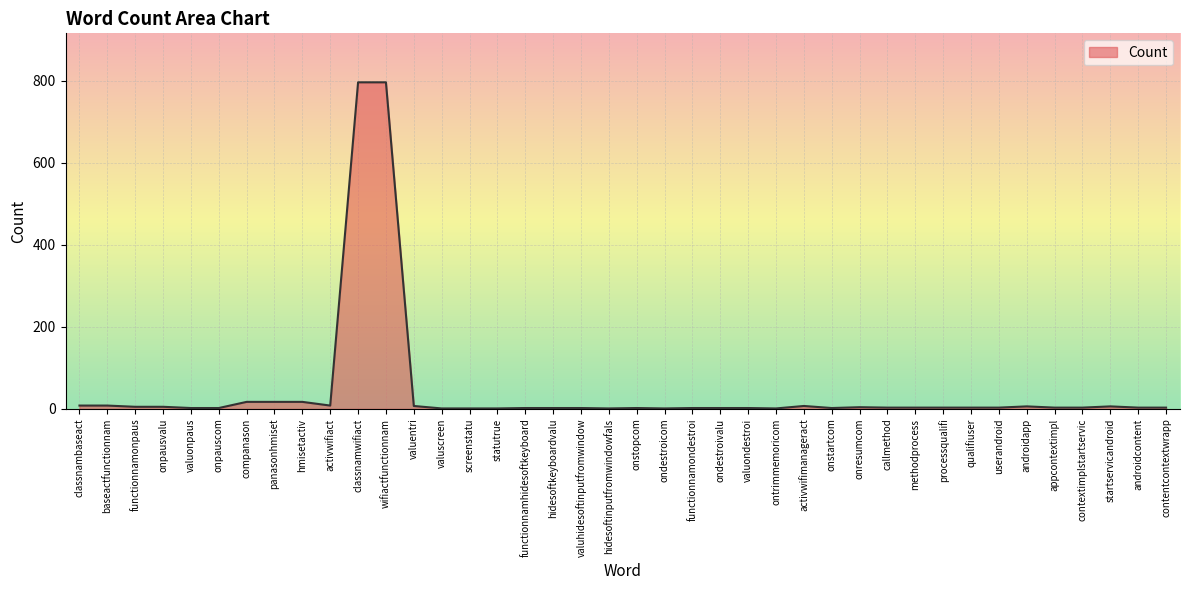

What is the difference between the maximum and minimum values?

795